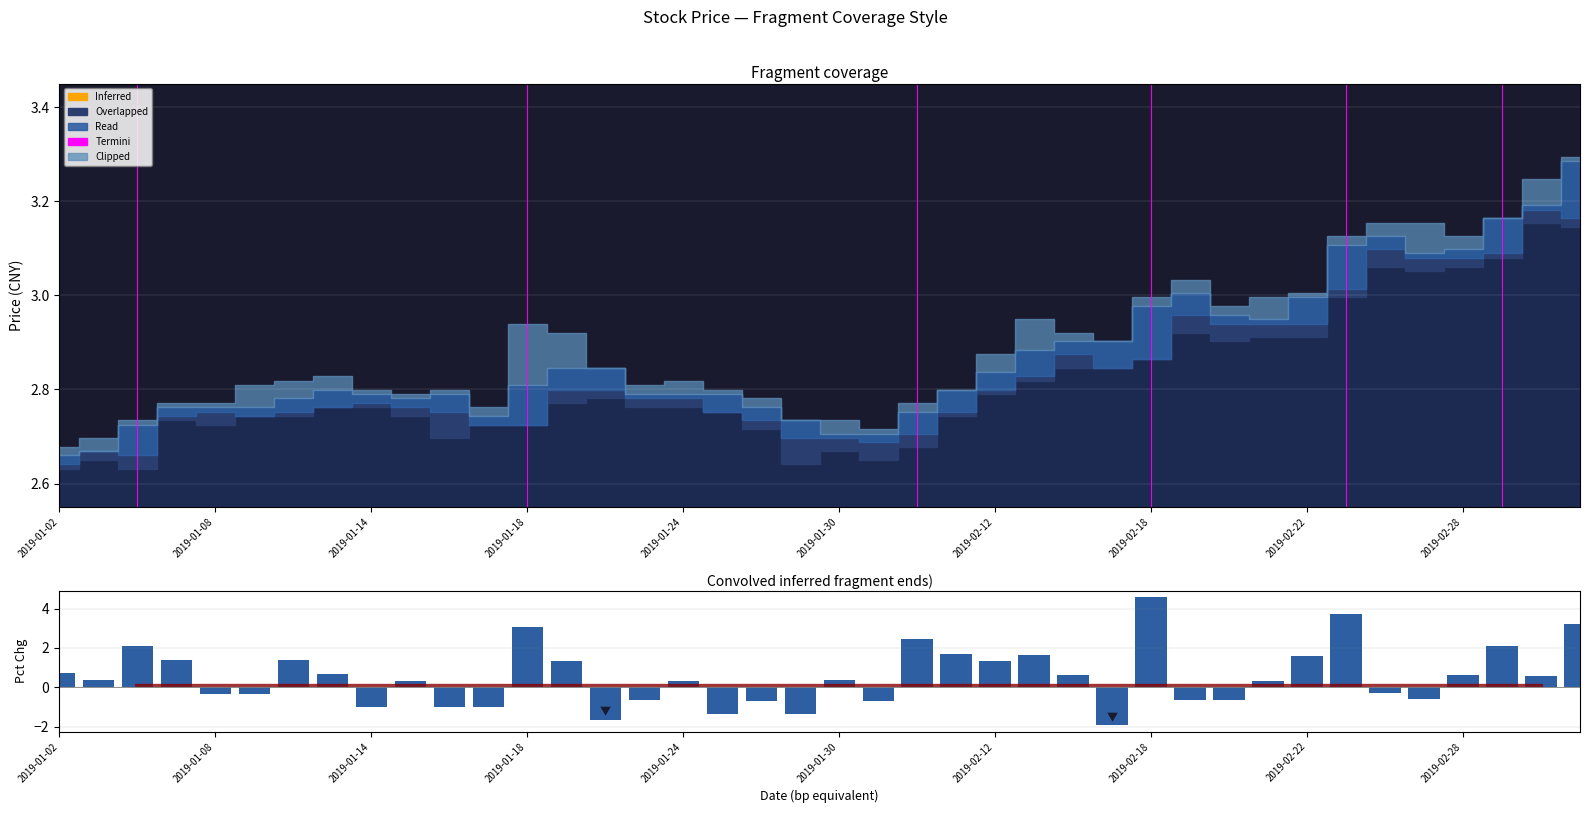

What is the greatest value displayed?

4.6